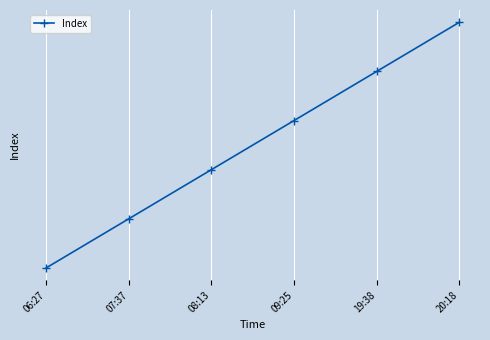

What is the sum of the values at 06:27 and 20:18?

935761